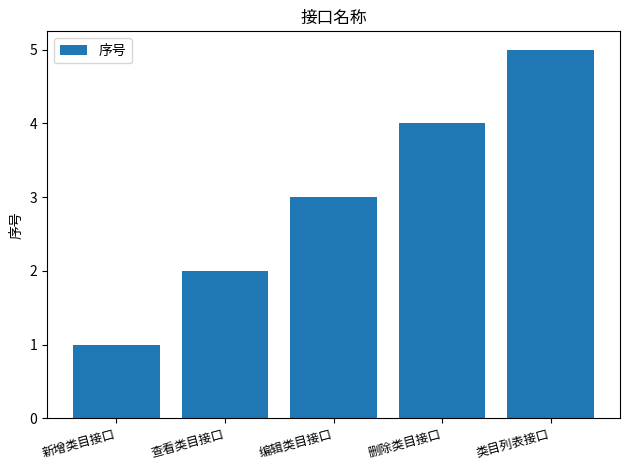

Rank the categories by value from lowest to highest.

新增类目接口, 查看类目接口, 编辑类目接口, 删除类目接口, 类目列表接口